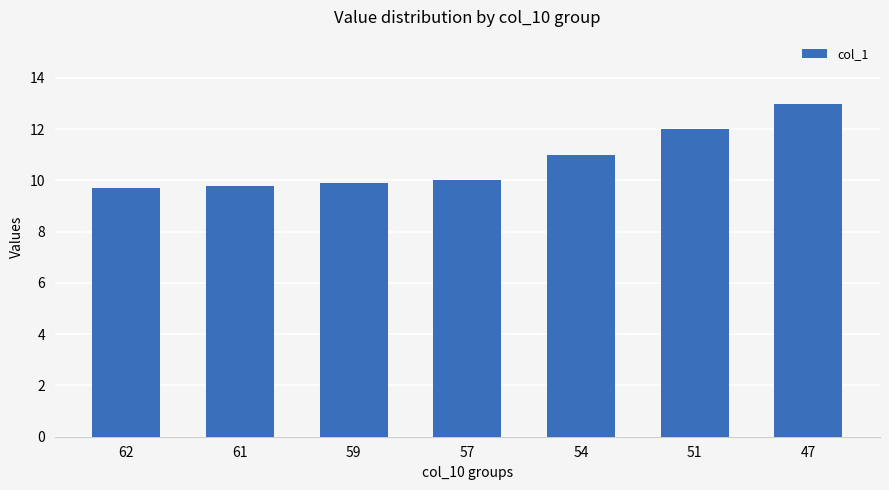

Are the bars horizontal?

No